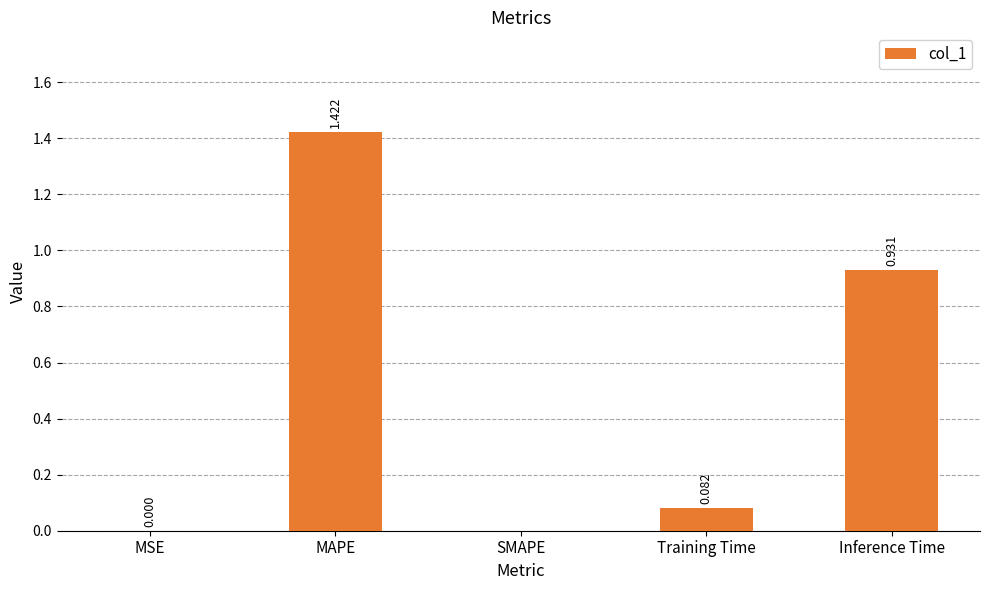

Which label corresponds to the largest value in the chart?

MAPE